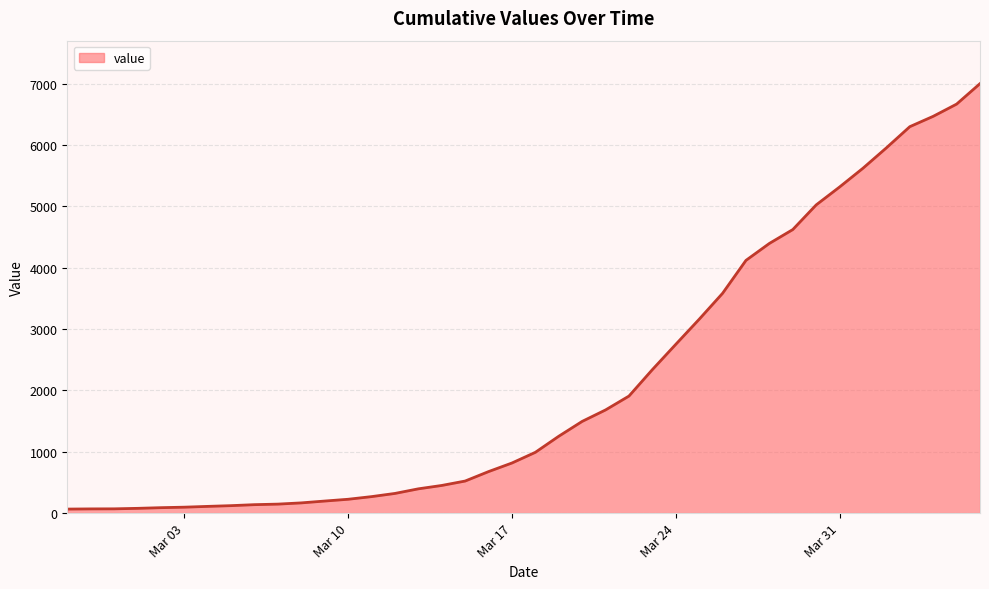

What is the greatest value displayed?

7001